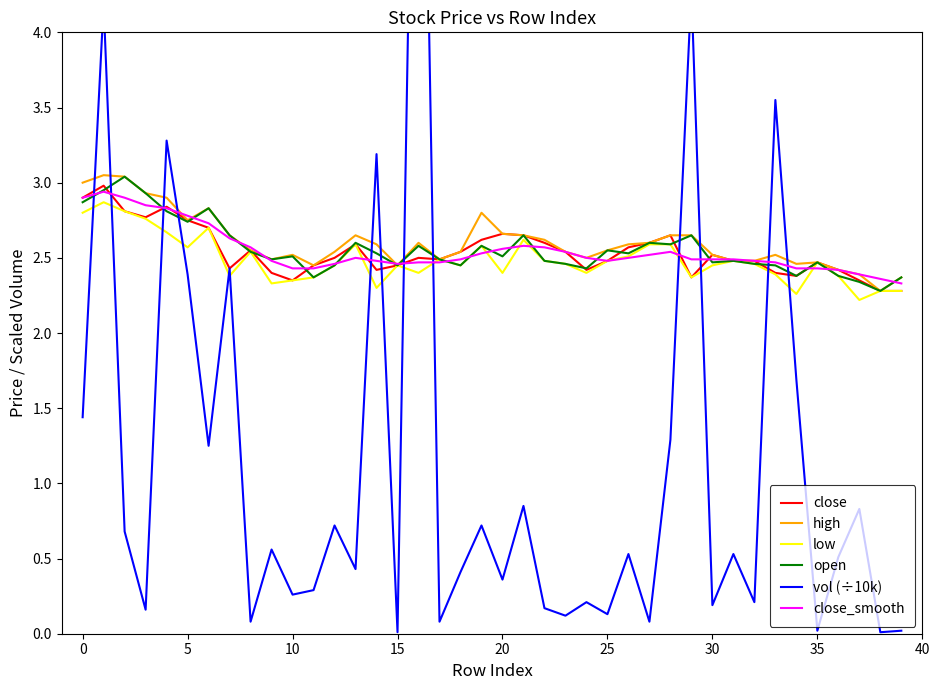

True or false: close has a value of 1.0 at 23.

False